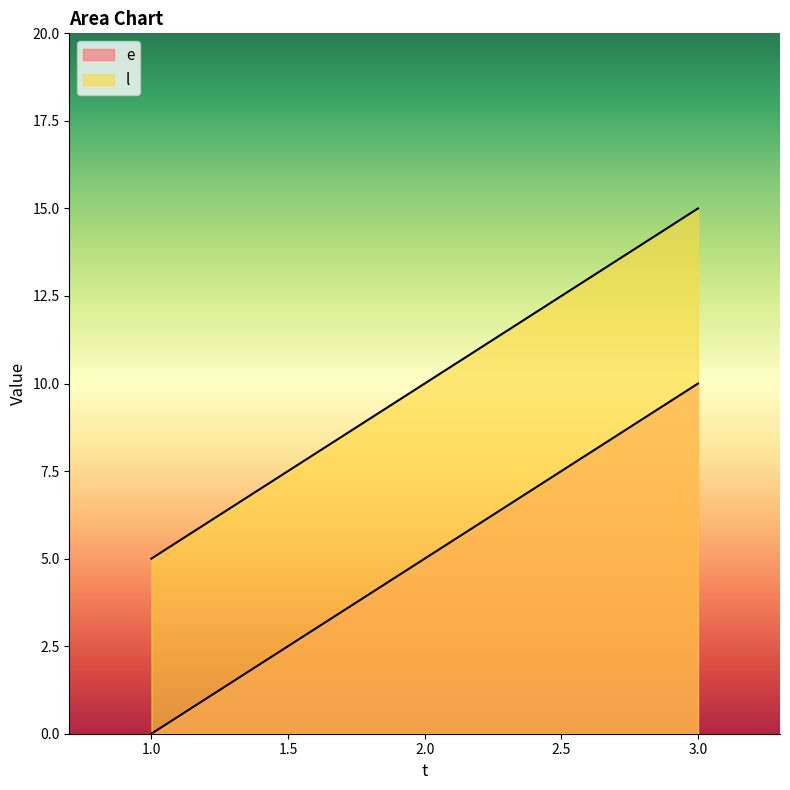

At which category is the sum across all series the highest?

3